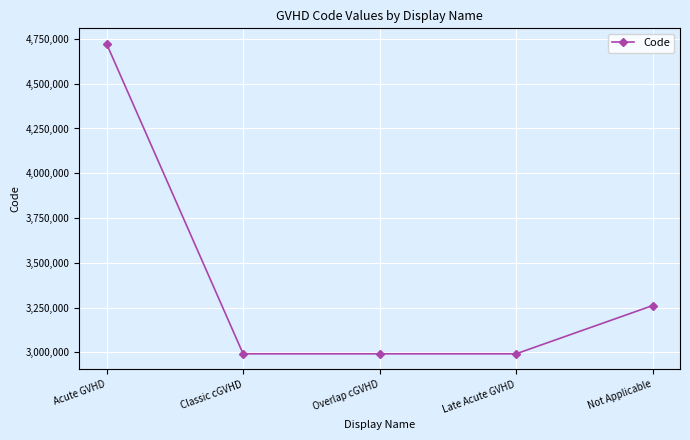

What is the smallest value displayed?

2991794